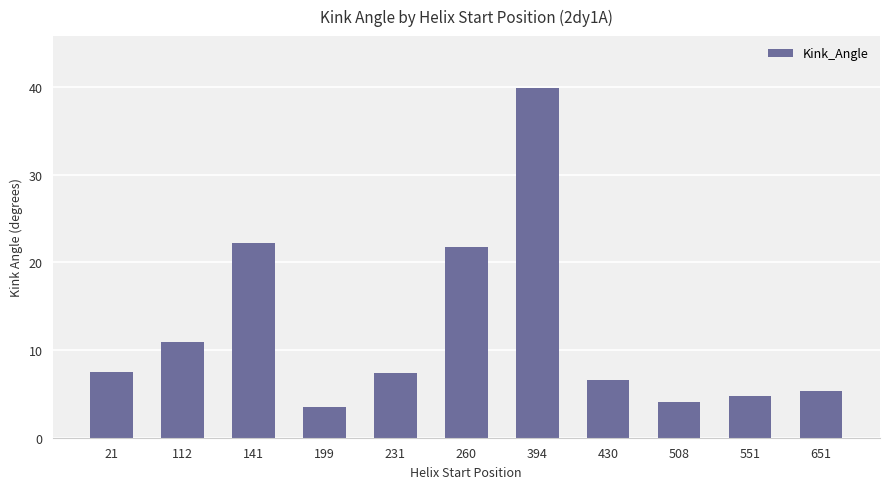

Between 141 and 508, which is larger?

141